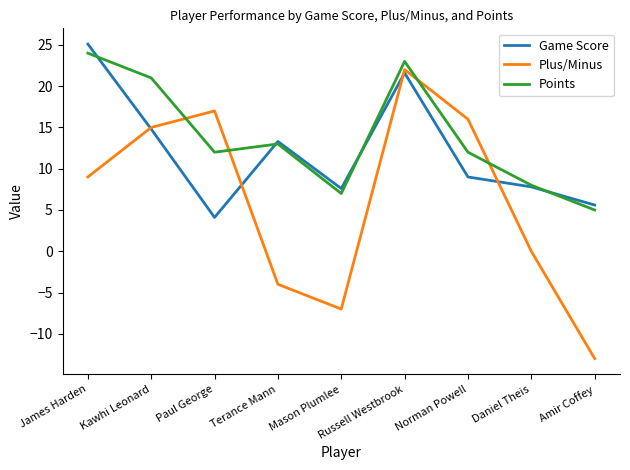

The value of Game Score at Norman Powell is 9.0. True or false?

True